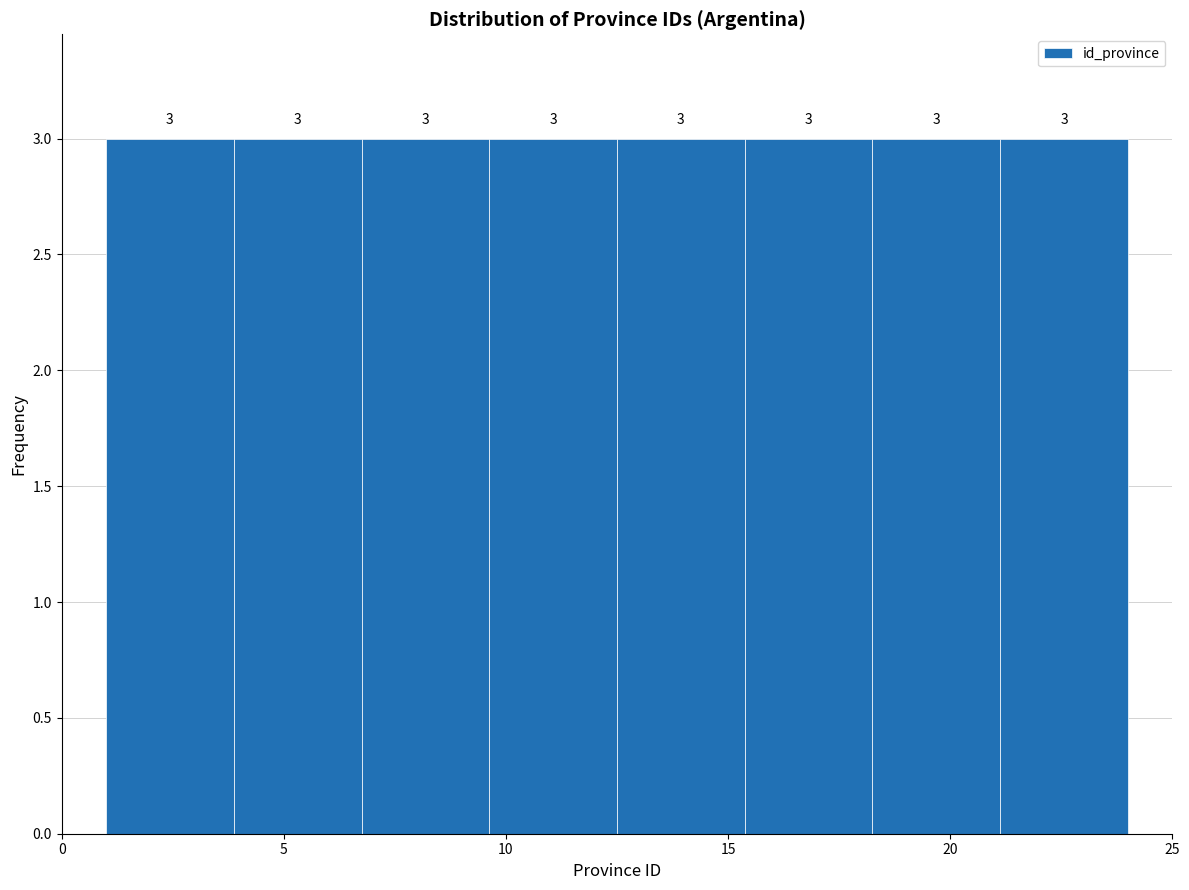

What is the height of the bar covering 18.5 to 21.0 on the x-axis? The bar edges are not printed on the chart, so give them approximately, as read against the axis.

3